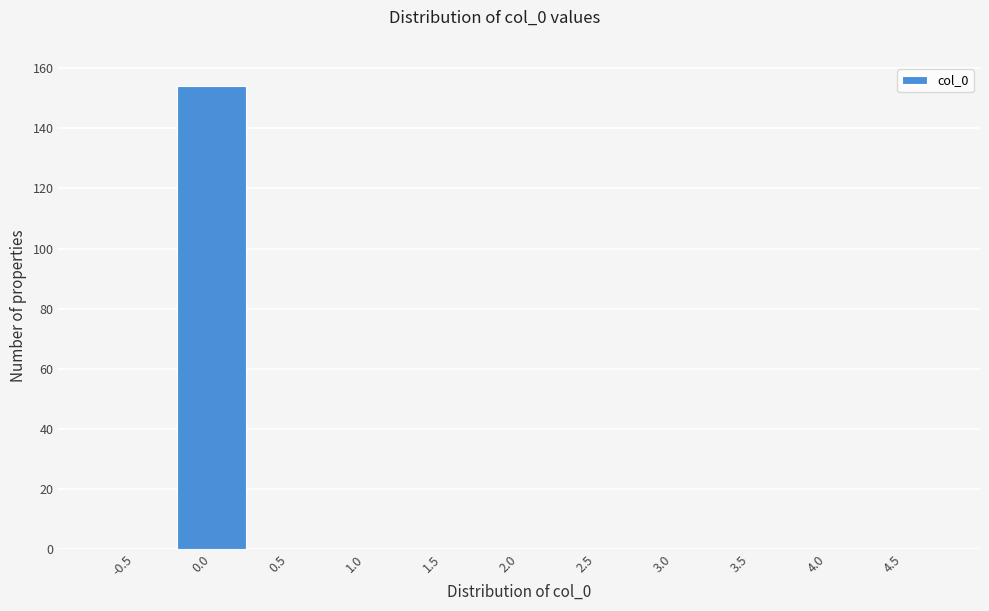

Reading left to right, transcribe all the data shown in this chart.

-0.5=0	0.0=154	0.5=0	1.0=0	1.5=0	2.0=0	2.5=0	3.0=0	3.5=0	4.0=0	4.5=0